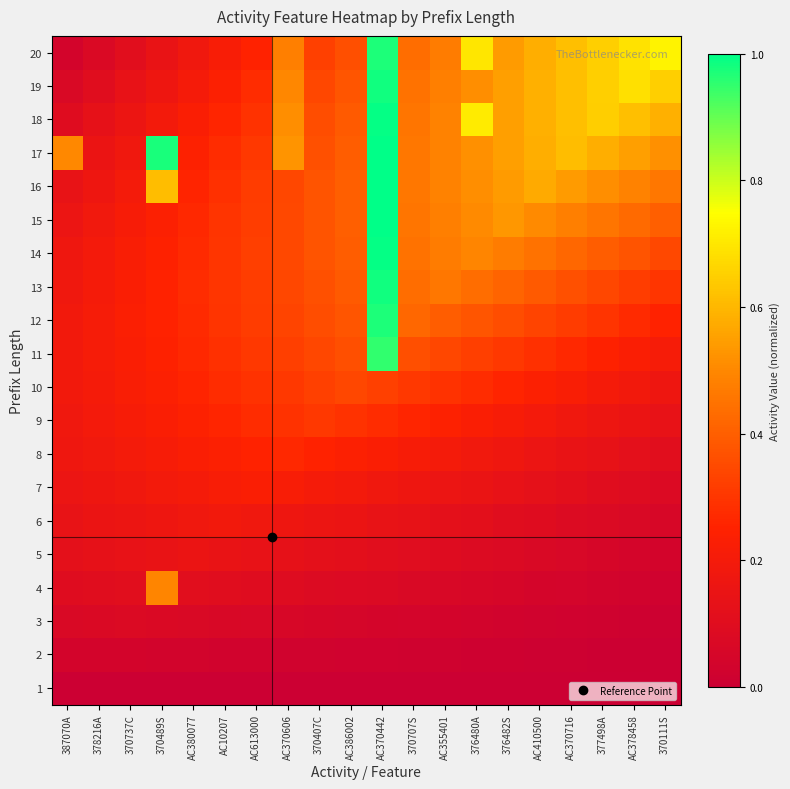

What is the total value across all series at 387070A?

2.9